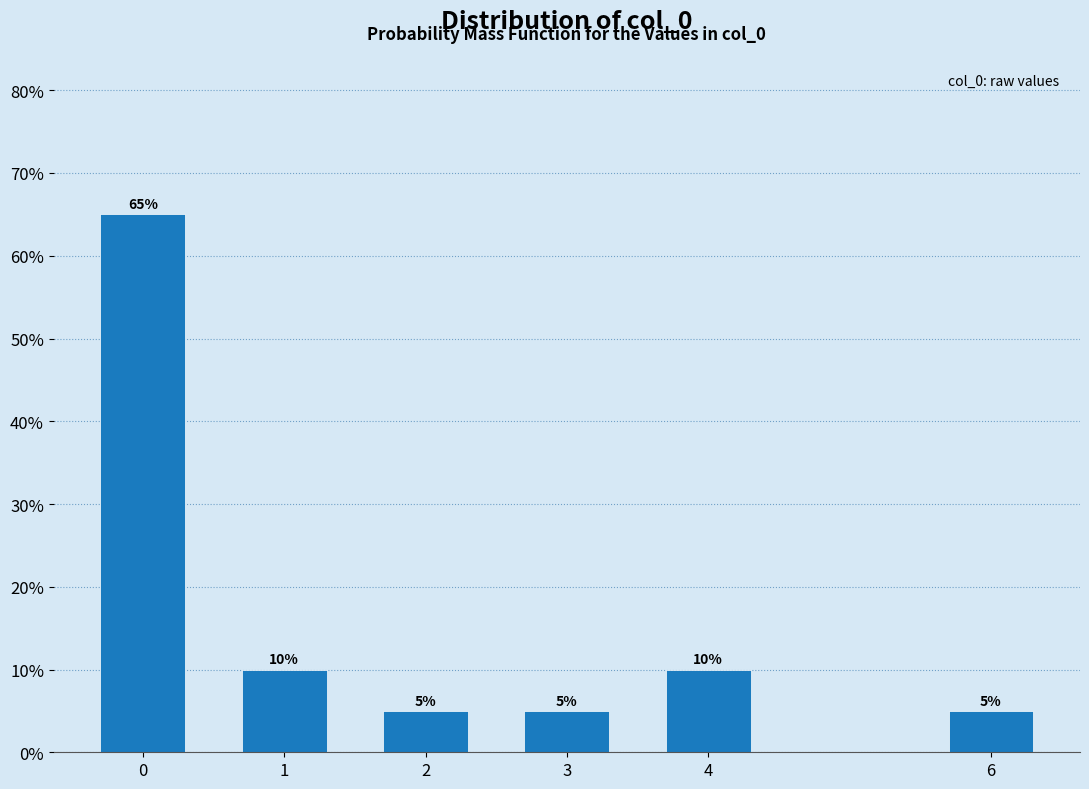

Reading left to right, extract all data points from this chart.

0=65	1=10	2=5	3=5	4=10	6=5